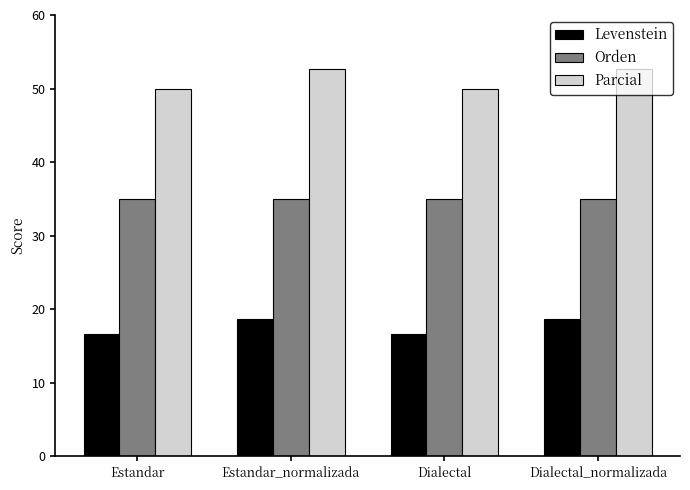

What is the average value of the Parcial series?

51.3